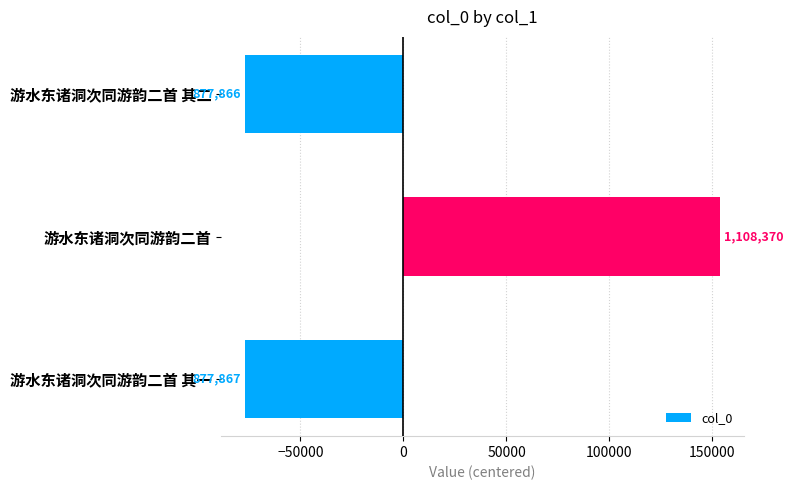

How many bars are there in total?

3